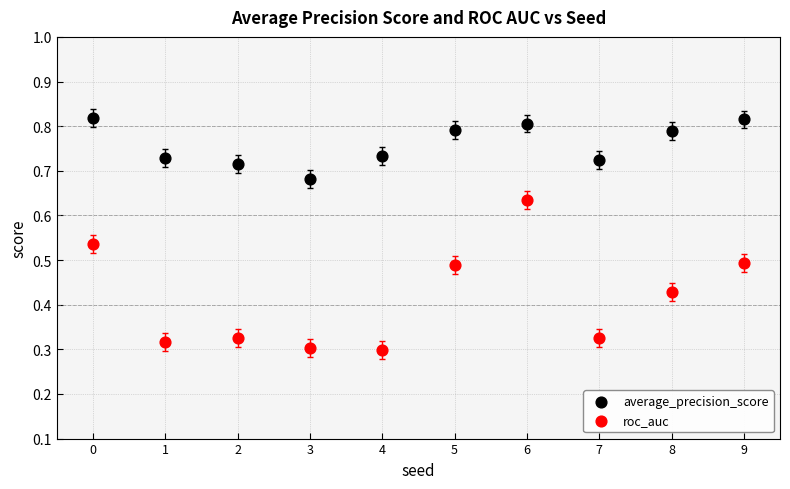

Which series reaches the minimum Y coordinate?

roc_auc